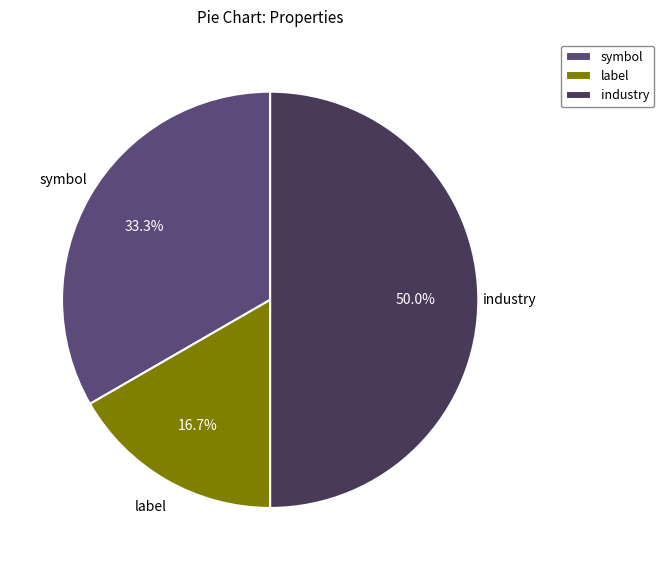

Rank the categories by value from highest to lowest.

industry, symbol, label